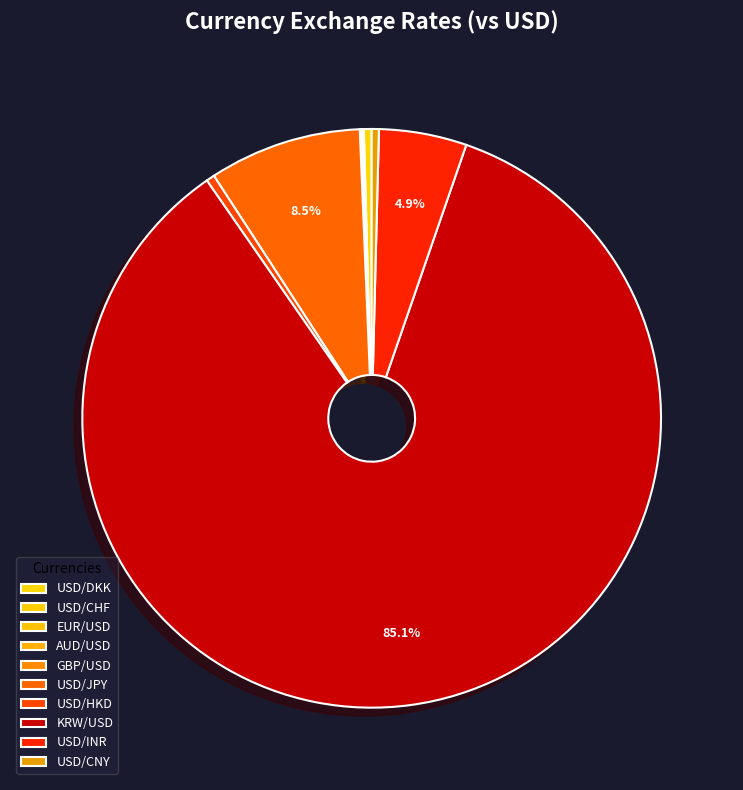

How many segments does this pie chart have?

10